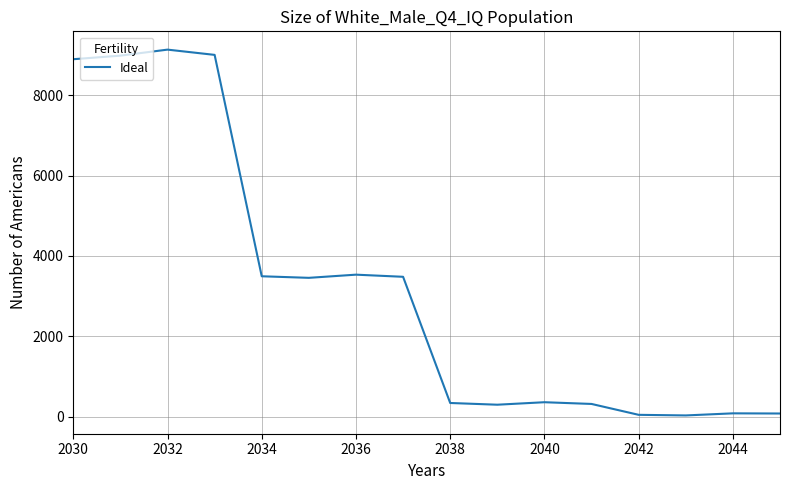

What is the difference between the maximum and minimum values?

9111